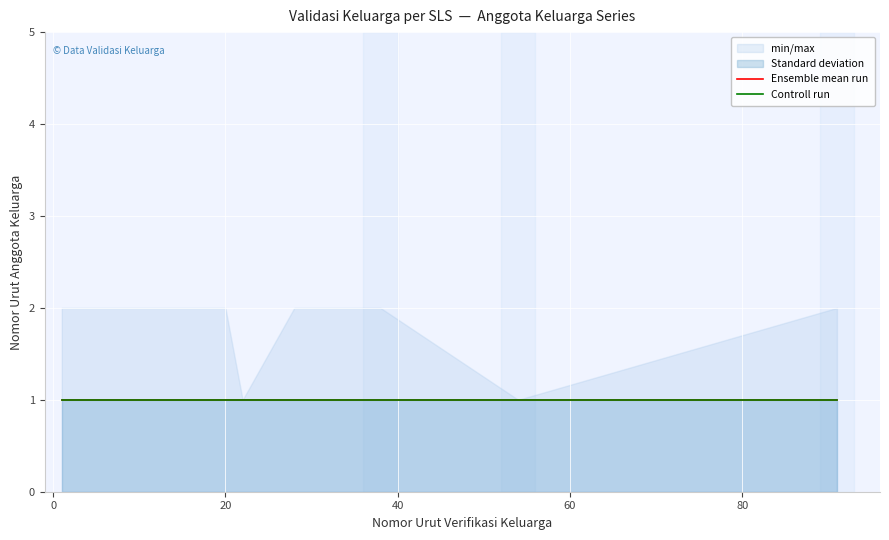

True or false: min_max_low and control_run cross at least once.

False